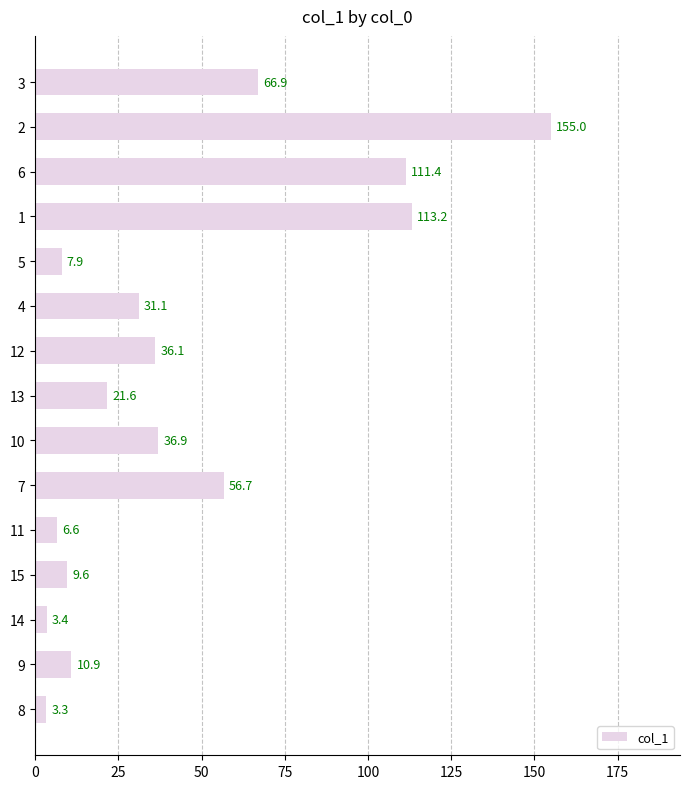

What is the sum of all values?

670.6